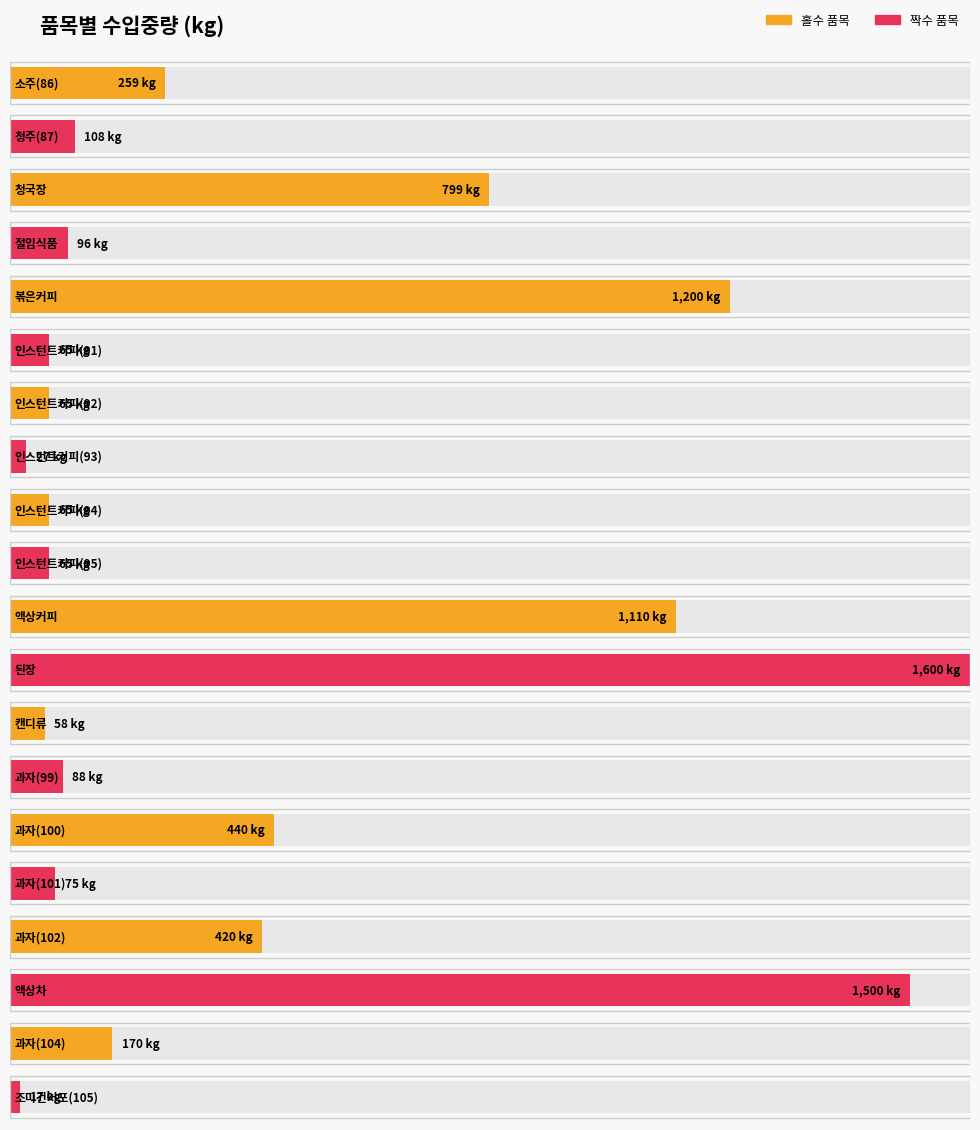

True or false: the data shows 17 at 조미건어포(105).

True